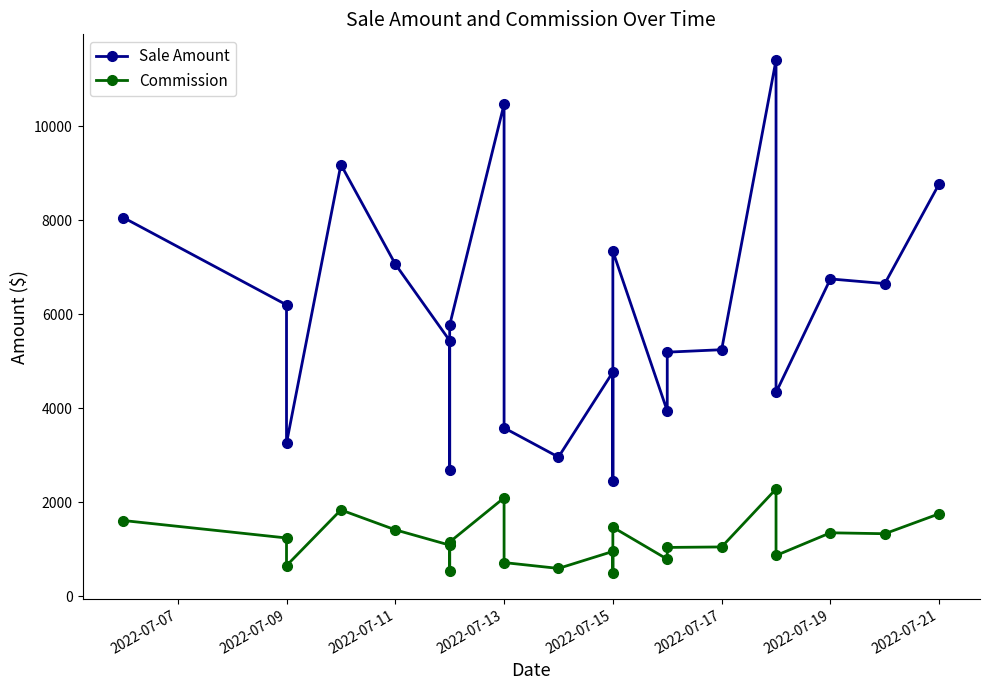

What is the difference between the maximum and minimum values in the Commission series?

1791.9